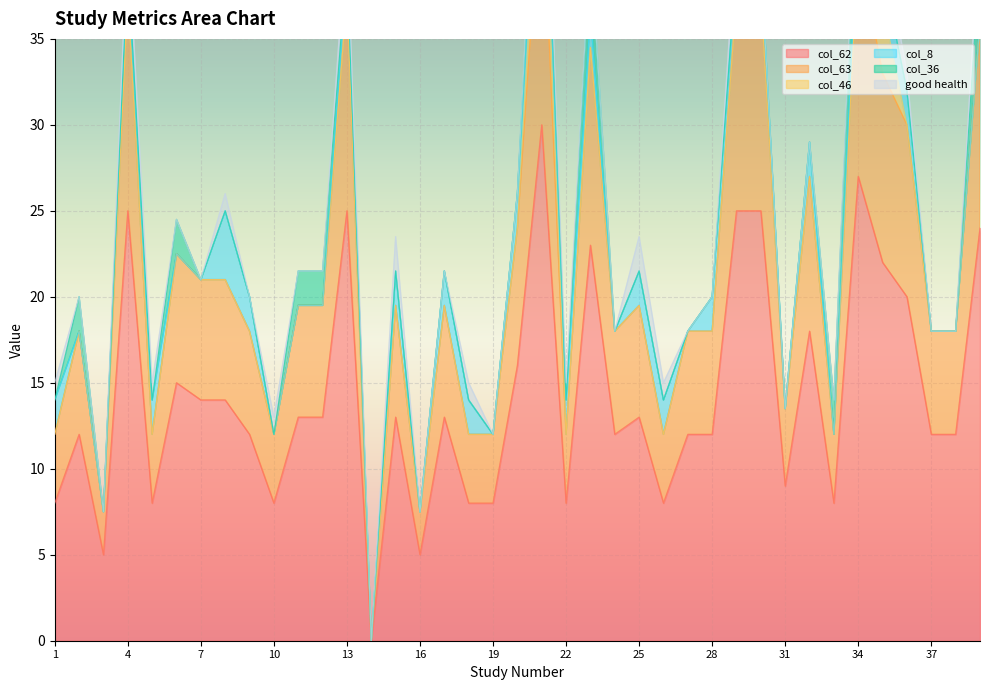

What is the difference between the maximum and minimum values in the good health  series?

2.0